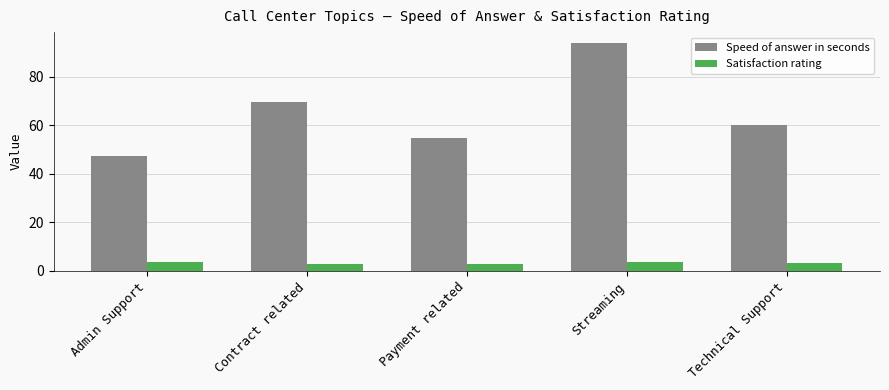

What is the smallest value displayed?

2.7